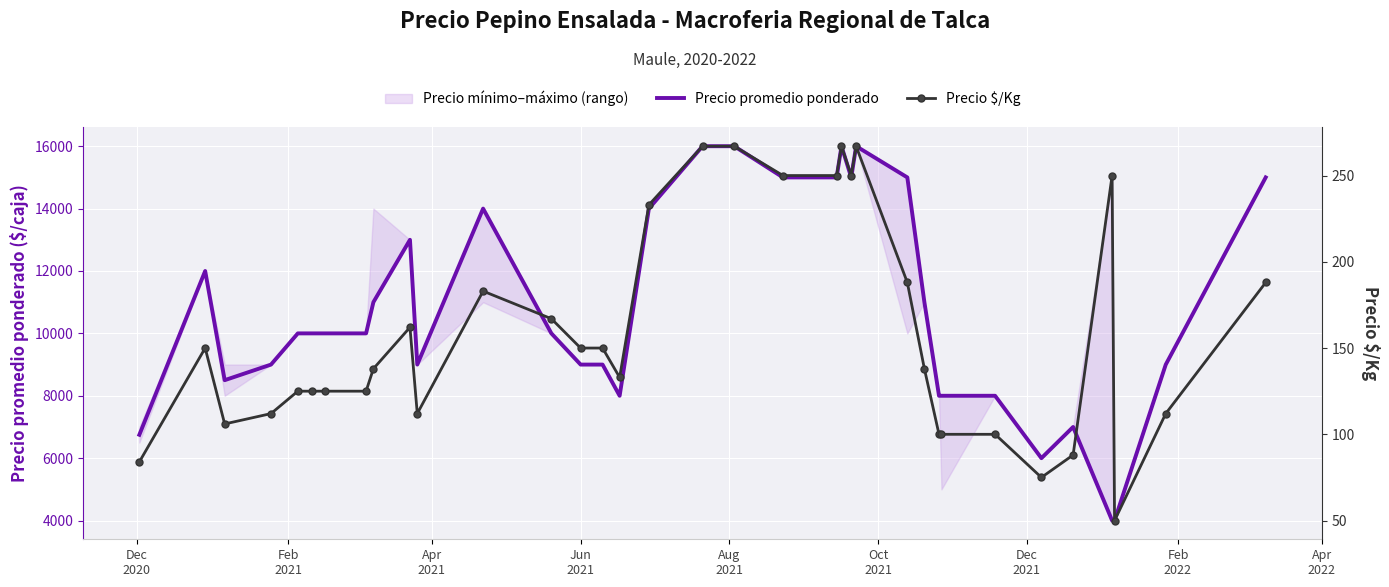

What is the average value of the Precio promedio ponderado series?

10779